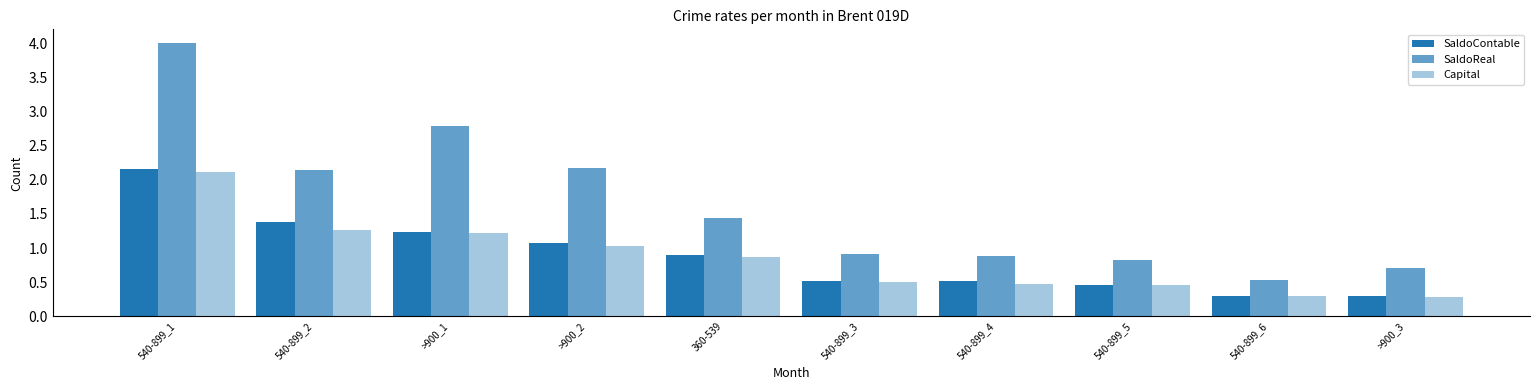

What is the label of the 1st bar from the left?

540-899_1